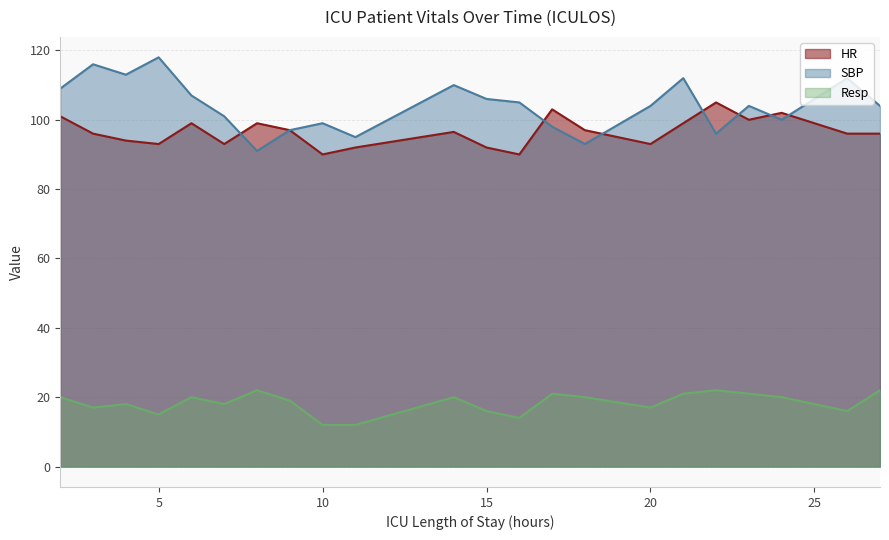

What is the minimum value for Resp?

12.0